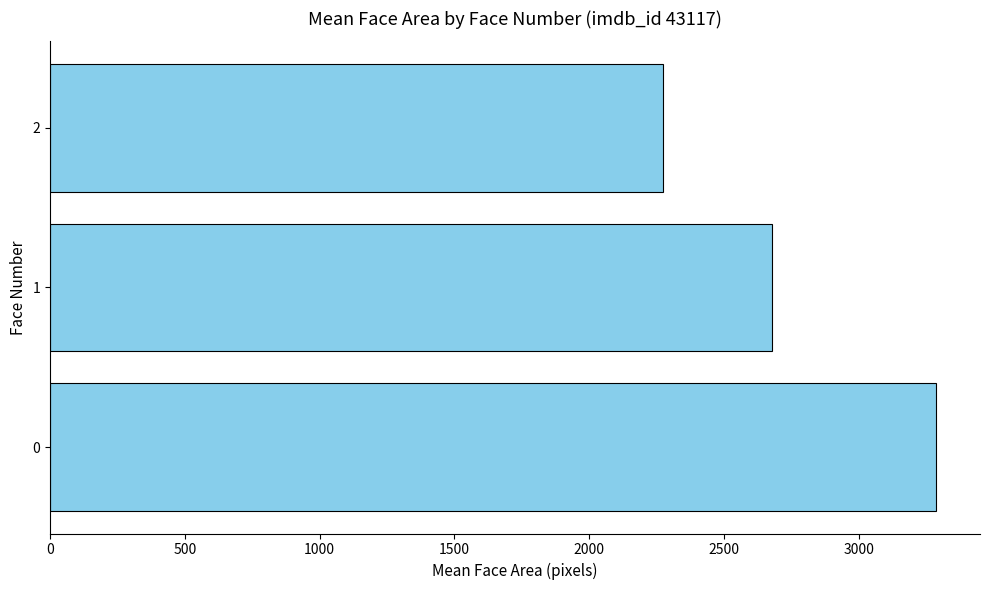

Reading bottom to top, list all the values displayed in this chart.

0=3285.5	1=2678.1	2=2272.0